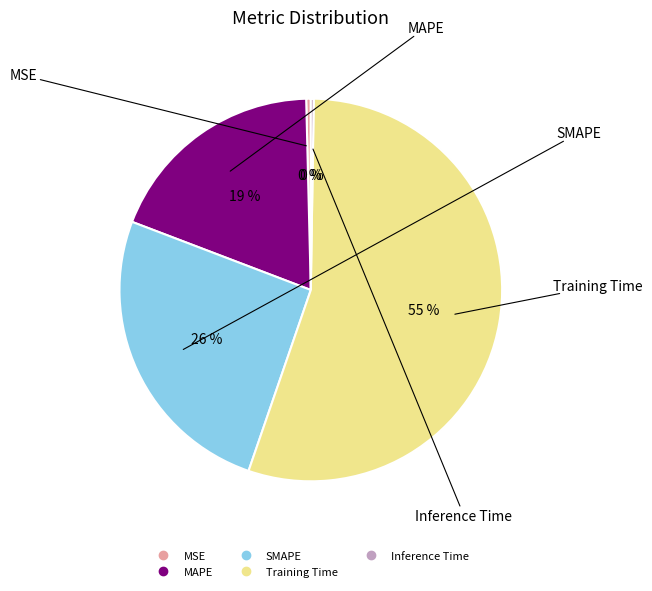

To the nearest percent, what is the difference between the Training Time and MSE slice percentages?

55%